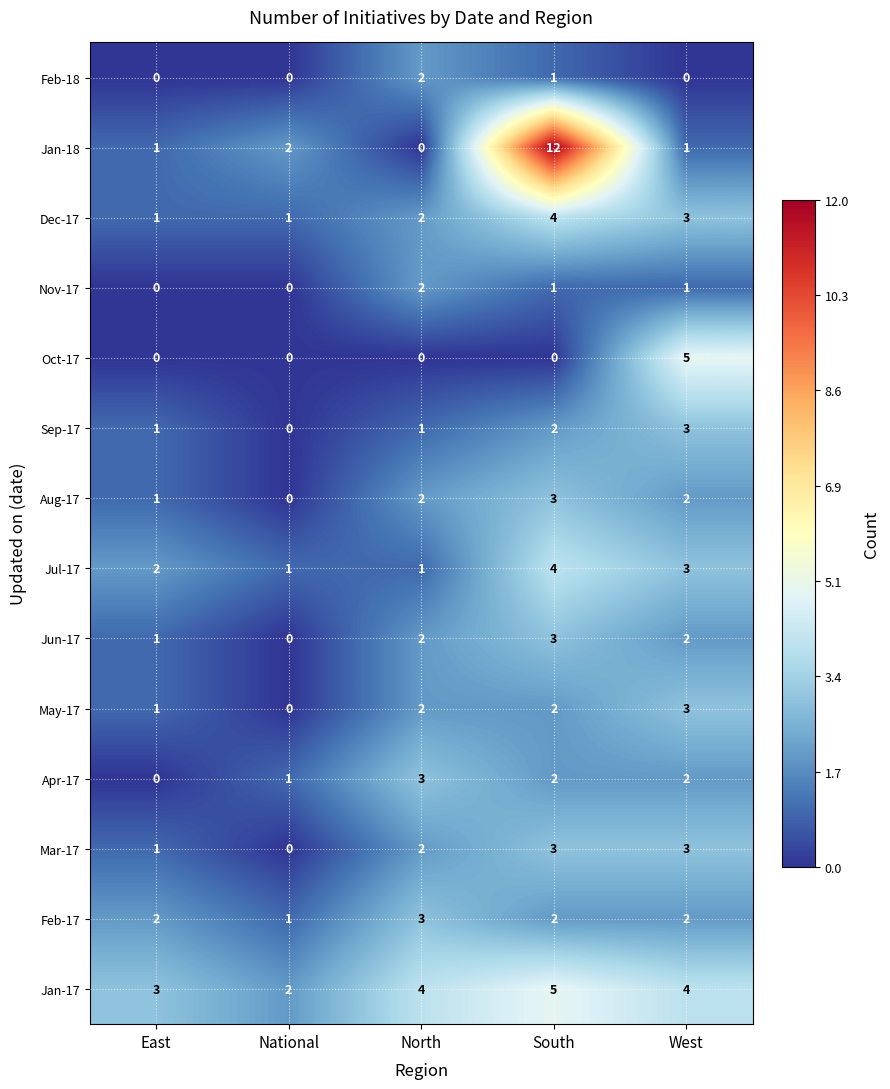

Which series has the largest range (max minus min)?

Jan-18